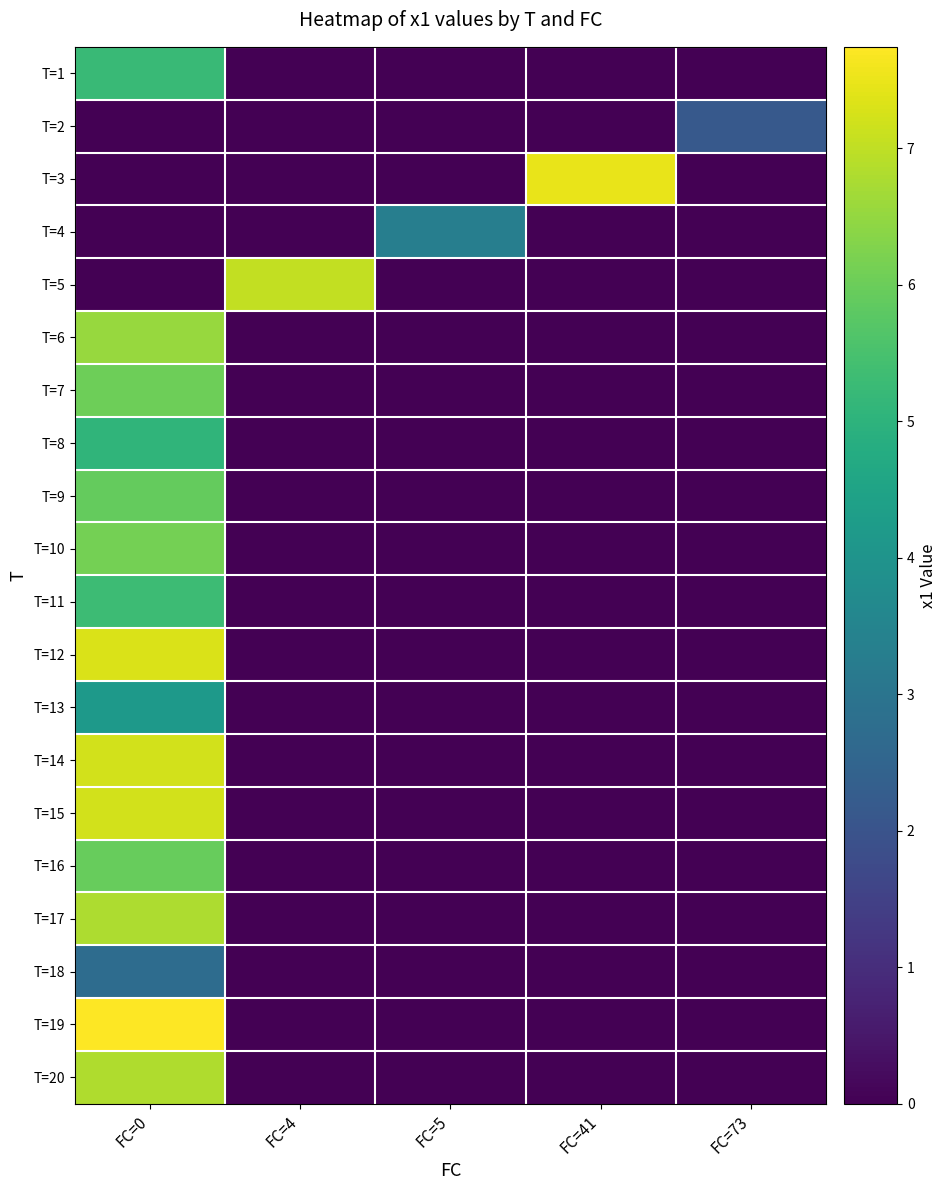

Reading left to right, list all the values displayed in this chart.

T=1: FC=0=5.2	FC=4=0.0	FC=5=0.0	FC=41=0.0	FC=73=0.0
T=2: FC=0=0.0	FC=4=0.0	FC=5=0.0	FC=41=0.0	FC=73=2.2
T=3: FC=0=0.0	FC=4=0.0	FC=5=0.0	FC=41=7.5	FC=73=0.0
T=4: FC=0=0.0	FC=4=0.0	FC=5=3.3	FC=41=0.0	FC=73=0.0
T=5: FC=0=0.0	FC=4=7.0	FC=5=0.0	FC=41=0.0	FC=73=0.0
T=6: FC=0=6.6	FC=4=0.0	FC=5=0.0	FC=41=0.0	FC=73=0.0
T=7: FC=0=6.0	FC=4=0.0	FC=5=0.0	FC=41=0.0	FC=73=0.0
T=8: FC=0=5.1	FC=4=0.0	FC=5=0.0	FC=41=0.0	FC=73=0.0
T=9: FC=0=5.9	FC=4=0.0	FC=5=0.0	FC=41=0.0	FC=73=0.0
T=10: FC=0=6.1	FC=4=0.0	FC=5=0.0	FC=41=0.0	FC=73=0.0
T=11: FC=0=5.3	FC=4=0.0	FC=5=0.0	FC=41=0.0	FC=73=0.0
T=12: FC=0=7.3	FC=4=0.0	FC=5=0.0	FC=41=0.0	FC=73=0.0
T=13: FC=0=4.2	FC=4=0.0	FC=5=0.0	FC=41=0.0	FC=73=0.0
T=14: FC=0=7.2	FC=4=0.0	FC=5=0.0	FC=41=0.0	FC=73=0.0
T=15: FC=0=7.2	FC=4=0.0	FC=5=0.0	FC=41=0.0	FC=73=0.0
T=16: FC=0=6.0	FC=4=0.0	FC=5=0.0	FC=41=0.0	FC=73=0.0
T=17: FC=0=6.8	FC=4=0.0	FC=5=0.0	FC=41=0.0	FC=73=0.0
T=18: FC=0=2.7	FC=4=0.0	FC=5=0.0	FC=41=0.0	FC=73=0.0
T=19: FC=0=7.7	FC=4=0.0	FC=5=0.0	FC=41=0.0	FC=73=0.0
T=20: FC=0=6.8	FC=4=0.0	FC=5=0.0	FC=41=0.0	FC=73=0.0